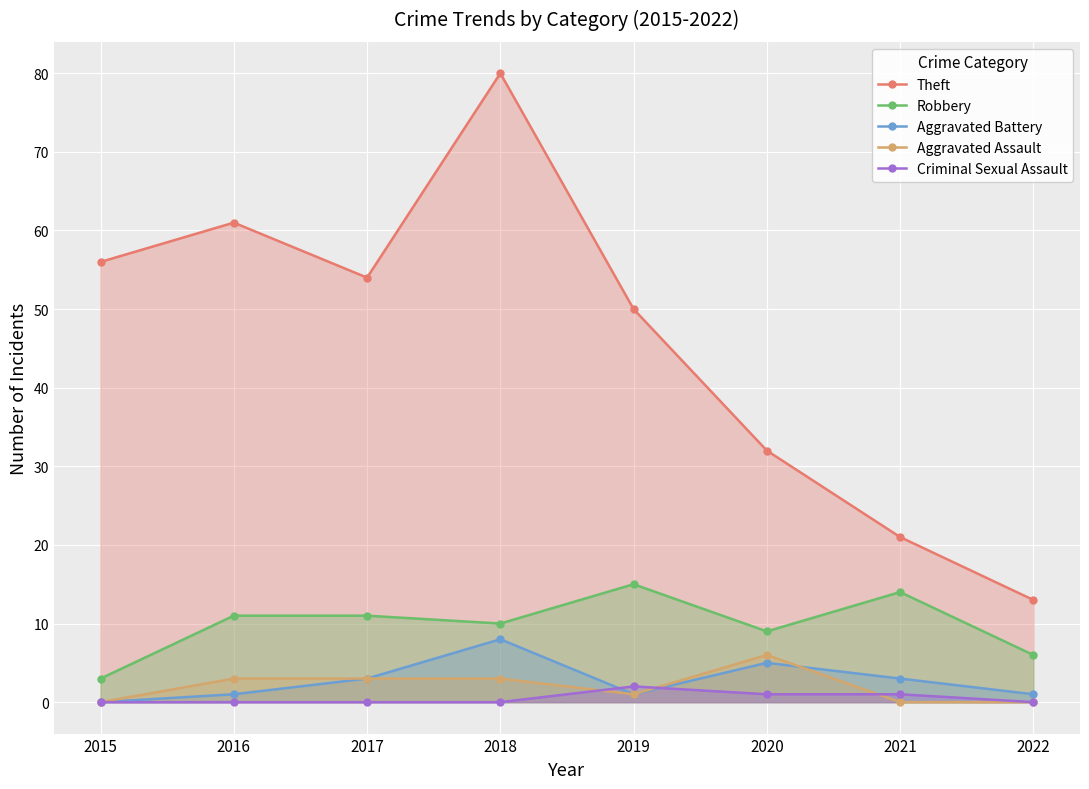

What is the difference between the second highest and second lowest values in the Aggravated Battery series?

4